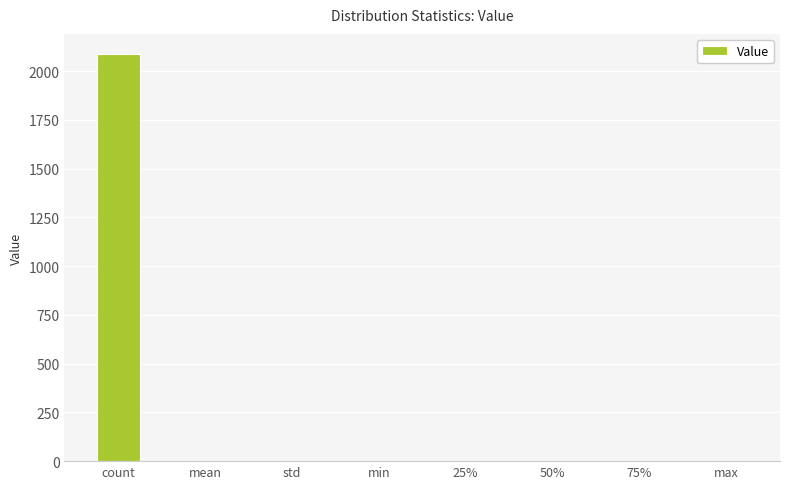

Is it true that the value at count is 3713.5?

False